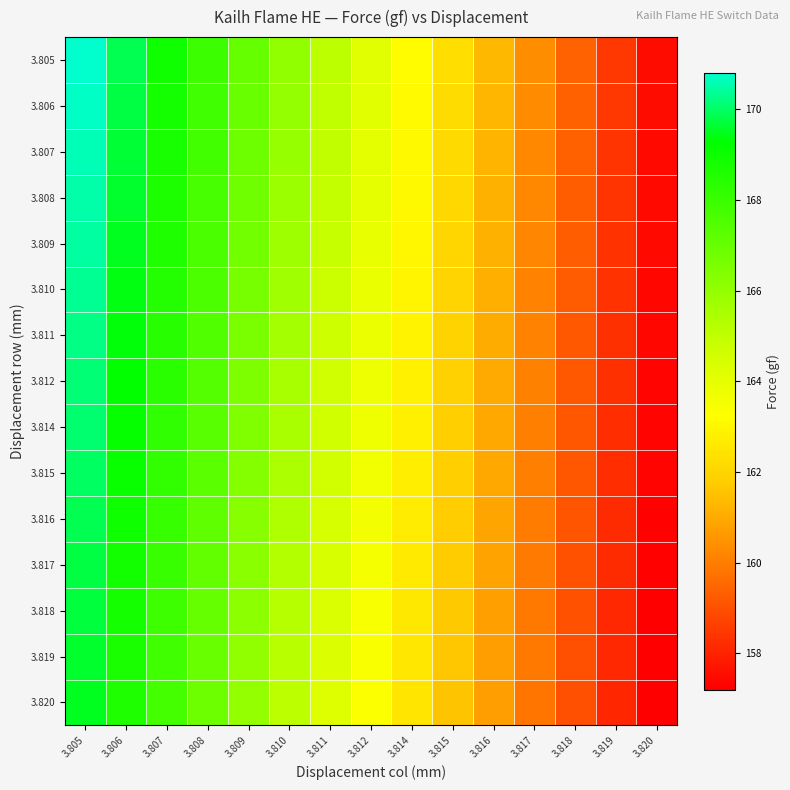

Reading left to right, list all the values displayed in this chart.

3.805: 3.805=170.8	3.806=169.8	3.807=168.9	3.808=167.9	3.809=167.0	3.810=166.1	3.811=165.1	3.812=164.2	3.814=163.2	3.815=162.2	3.816=161.3	3.817=160.4	3.818=159.4	3.819=158.5	3.820=157.5
3.806: 3.805=170.7	3.806=169.8	3.807=168.8	3.808=167.9	3.809=166.9	3.810=166.0	3.811=165.0	3.812=164.1	3.814=163.1	3.815=162.2	3.816=161.3	3.817=160.3	3.818=159.4	3.819=158.4	3.820=157.5
3.807: 3.805=170.6	3.806=169.7	3.807=168.7	3.808=167.8	3.809=166.9	3.810=165.9	3.811=165.0	3.812=164.0	3.814=163.1	3.815=162.2	3.816=161.2	3.817=160.3	3.818=159.3	3.819=158.4	3.820=157.5
3.808: 3.805=170.5	3.806=169.6	3.807=168.7	3.808=167.7	3.809=166.8	3.810=165.8	3.811=164.9	3.812=164.0	3.814=163.0	3.815=162.1	3.816=161.2	3.817=160.2	3.818=159.3	3.819=158.4	3.820=157.4
3.809: 3.805=170.4	3.806=169.5	3.807=168.6	3.808=167.6	3.809=166.7	3.810=165.8	3.811=164.9	3.812=163.9	3.814=163.0	3.815=162.1	3.816=161.1	3.817=160.2	3.818=159.3	3.819=158.3	3.820=157.4
3.810: 3.805=170.3	3.806=169.4	3.807=168.5	3.808=167.6	3.809=166.6	3.810=165.7	3.811=164.8	3.812=163.9	3.814=162.9	3.815=162.0	3.816=161.1	3.817=160.2	3.818=159.2	3.819=158.3	3.820=157.4
3.811: 3.805=170.2	3.806=169.3	3.807=168.4	3.808=167.5	3.809=166.6	3.810=165.6	3.811=164.7	3.812=163.8	3.814=162.9	3.815=162.0	3.816=161.0	3.817=160.1	3.818=159.2	3.819=158.3	3.820=157.4
3.812: 3.805=170.2	3.806=169.2	3.807=168.3	3.808=167.4	3.809=166.5	3.810=165.6	3.811=164.7	3.812=163.8	3.814=162.8	3.815=161.9	3.816=161.0	3.817=160.1	3.818=159.2	3.819=158.3	3.820=157.3
3.814: 3.805=170.1	3.806=169.1	3.807=168.2	3.808=167.3	3.809=166.4	3.810=165.5	3.811=164.6	3.812=163.7	3.814=162.8	3.815=161.9	3.816=161.0	3.817=160.1	3.818=159.1	3.819=158.2	3.820=157.3
3.815: 3.805=170.0	3.806=169.1	3.807=168.2	3.808=167.3	3.809=166.3	3.810=165.4	3.811=164.5	3.812=163.6	3.814=162.7	3.815=161.8	3.816=160.9	3.817=160.0	3.818=159.1	3.819=158.2	3.820=157.3
3.816: 3.805=169.9	3.806=169.0	3.807=168.1	3.808=167.2	3.809=166.3	3.810=165.4	3.811=164.5	3.812=163.6	3.814=162.7	3.815=161.8	3.816=160.9	3.817=160.0	3.818=159.1	3.819=158.2	3.820=157.3
3.817: 3.805=169.8	3.806=168.9	3.807=168.0	3.808=167.1	3.809=166.2	3.810=165.3	3.811=164.4	3.812=163.5	3.814=162.6	3.815=161.7	3.816=160.8	3.817=159.9	3.818=159.1	3.819=158.2	3.820=157.3
3.818: 3.805=169.7	3.806=168.8	3.807=167.9	3.808=167.0	3.809=166.1	3.810=165.2	3.811=164.4	3.812=163.5	3.814=162.6	3.815=161.7	3.816=160.8	3.817=159.9	3.818=159.0	3.819=158.1	3.820=157.2
3.819: 3.805=169.6	3.806=168.7	3.807=167.8	3.808=166.9	3.809=166.1	3.810=165.2	3.811=164.3	3.812=163.4	3.814=162.5	3.815=161.6	3.816=160.8	3.817=159.9	3.818=159.0	3.819=158.1	3.820=157.2
3.820: 3.805=169.5	3.806=168.6	3.807=167.7	3.808=166.9	3.809=166.0	3.810=165.1	3.811=164.2	3.812=163.3	3.814=162.5	3.815=161.6	3.816=160.7	3.817=159.8	3.818=159.0	3.819=158.1	3.820=157.2